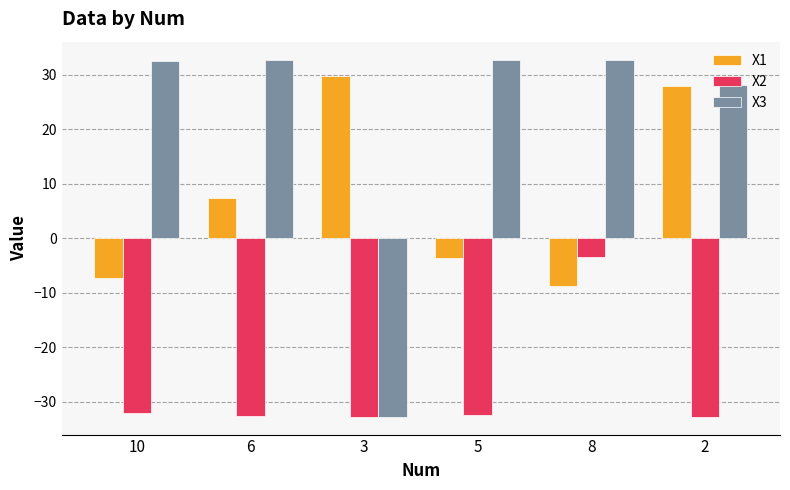

What is the average value of the X2 series?

-27.7